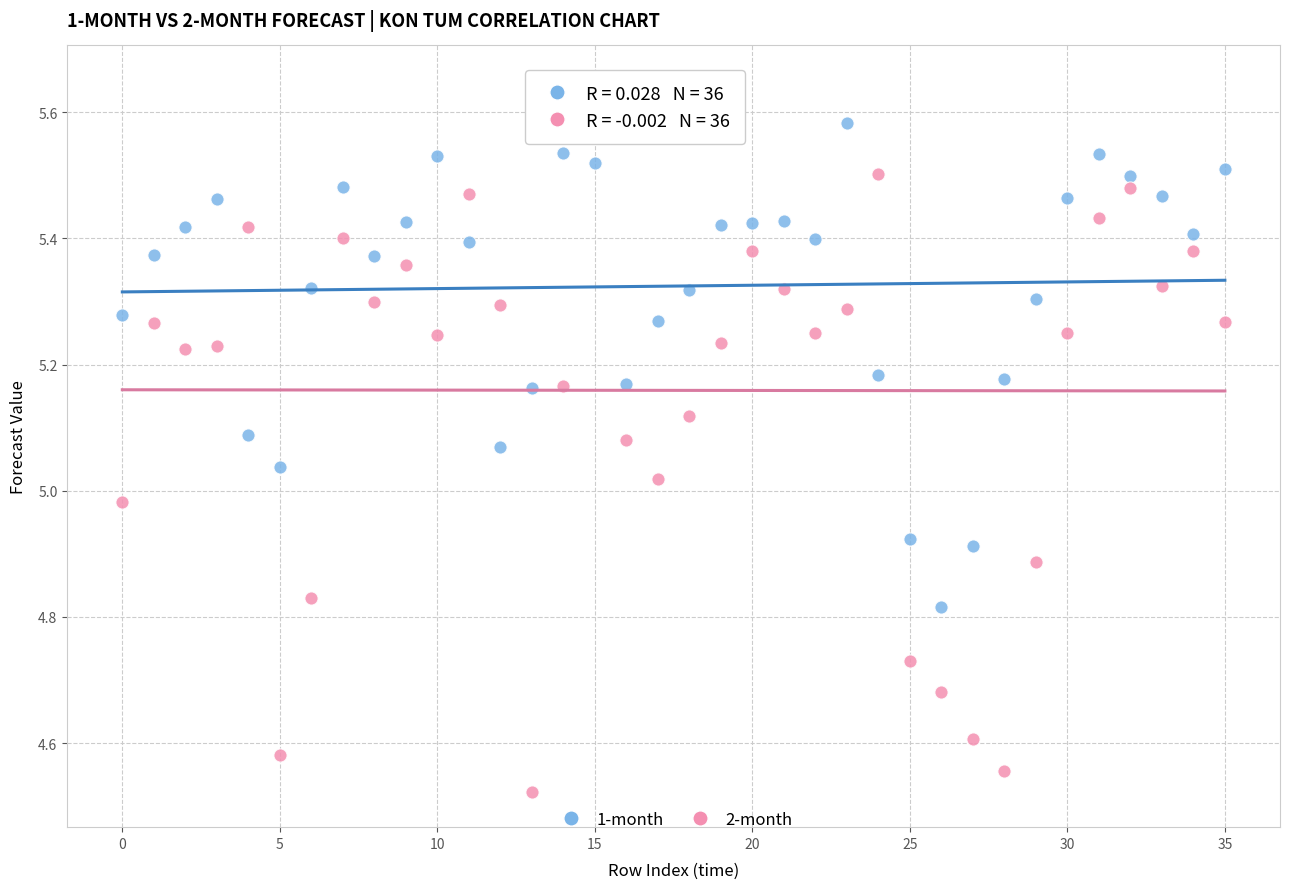

Across all data points, what is the range of Y values (max minus min)?

1.1